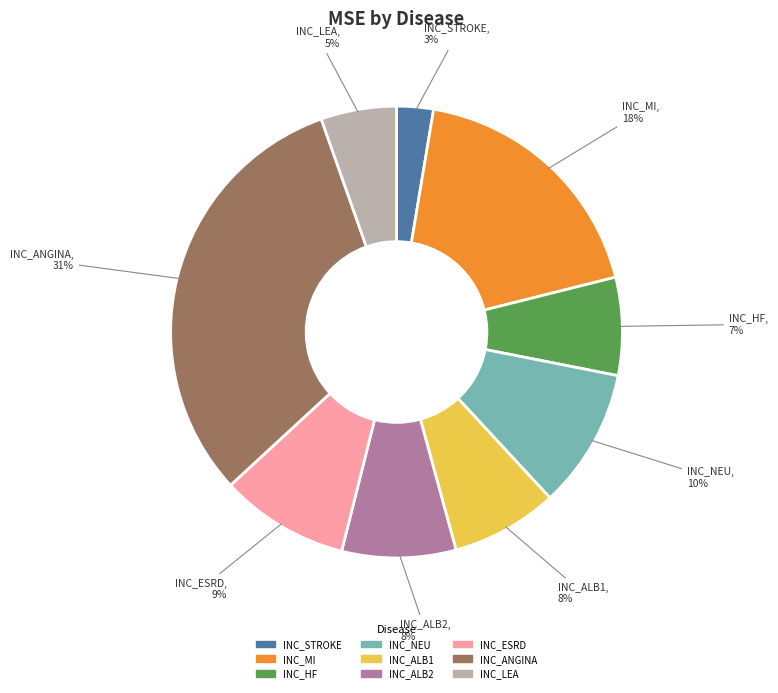

To the nearest percent, what is the combined percentage of INC_STROKE and INC_HF?

10%